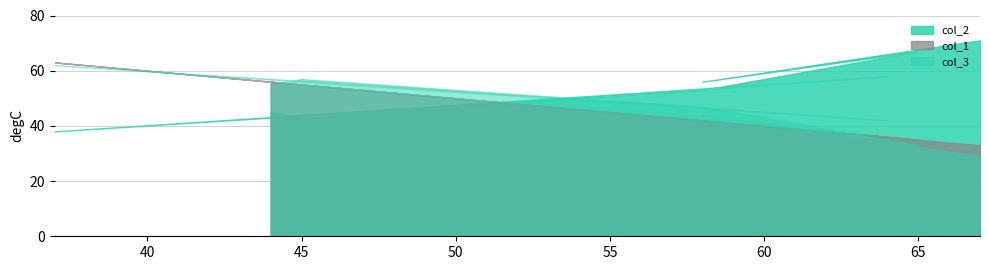

At which label is col_1 closest to 48?

58